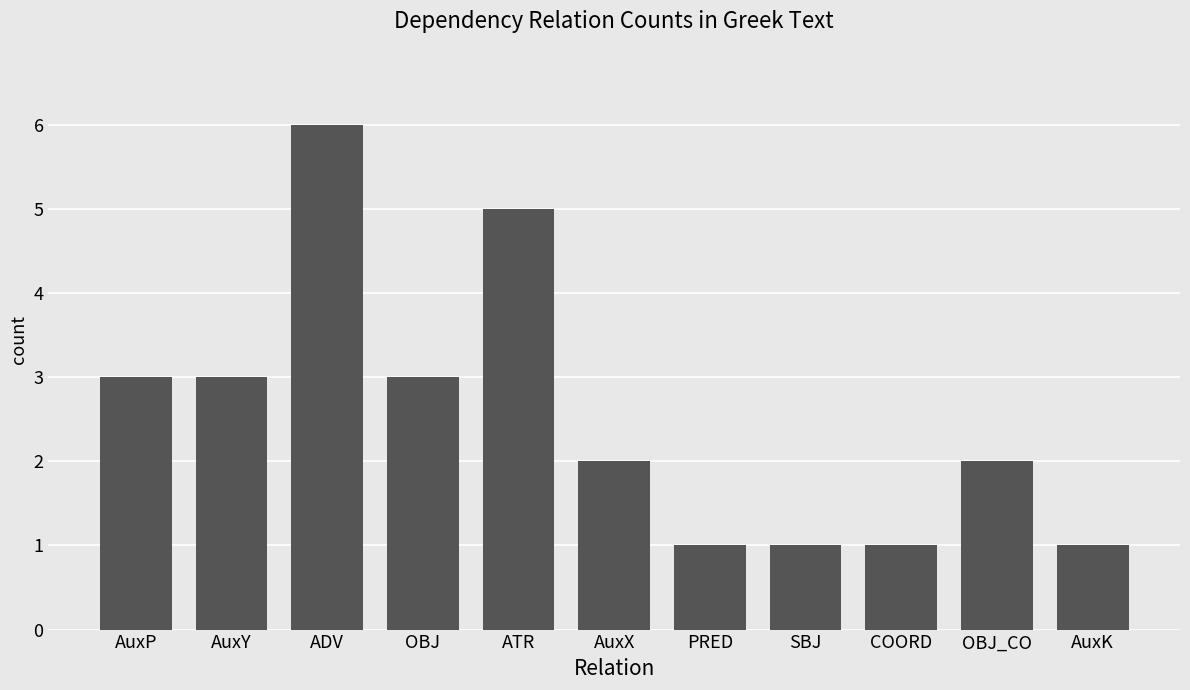

What is the ratio of the value at OBJ_CO to the value at AuxX?

1.0